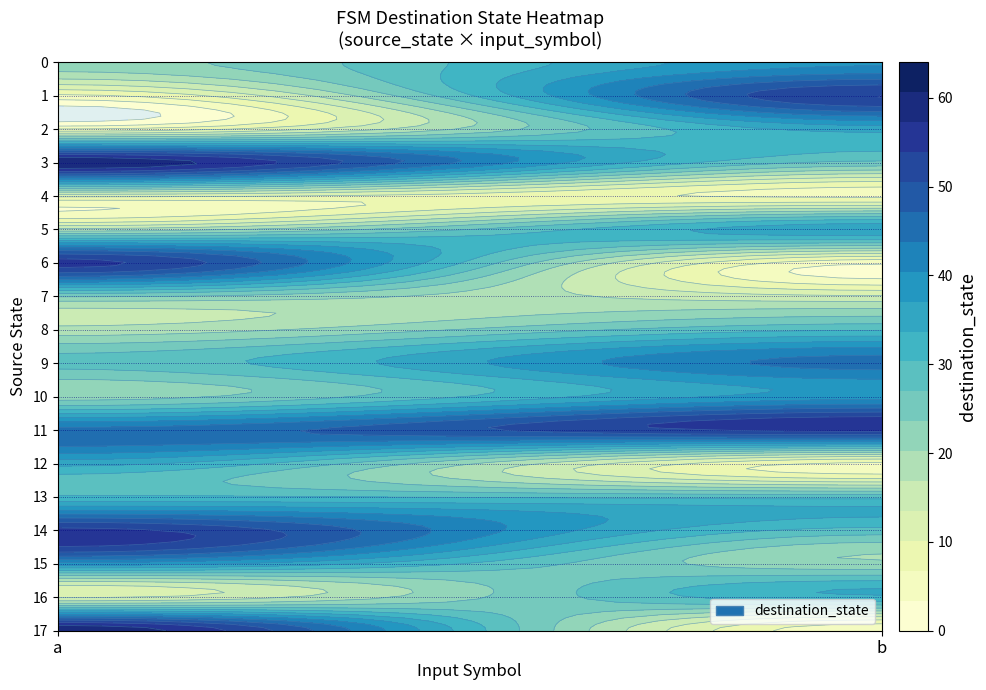

Reading right to left, transcribe all the data shown in this chart.

0: b=40	a=22
1: b=54	a=6
2: b=35	a=7
3: b=26	a=60
4: b=6	a=11
5: b=36	a=18
6: b=4	a=55
7: b=14	a=24
8: b=30	a=18
9: b=45	a=28
10: b=39	a=22
11: b=55	a=45
12: b=6	a=35
13: b=29	a=31
14: b=29	a=55
15: b=21	a=39
16: b=33	a=13
17: b=4	a=60